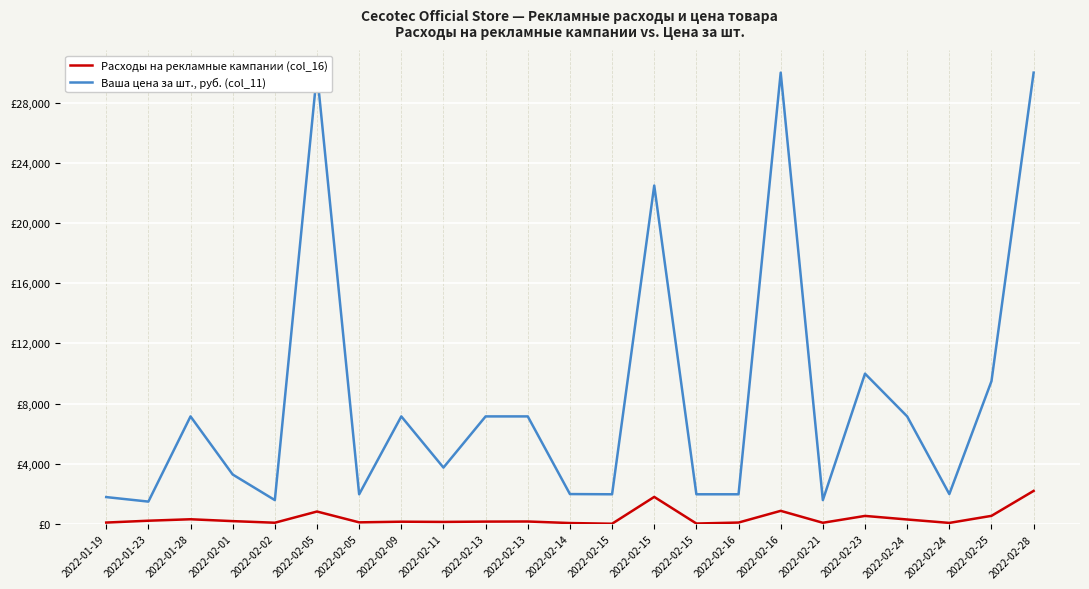

Is this an area chart (filled region under the line)?

No